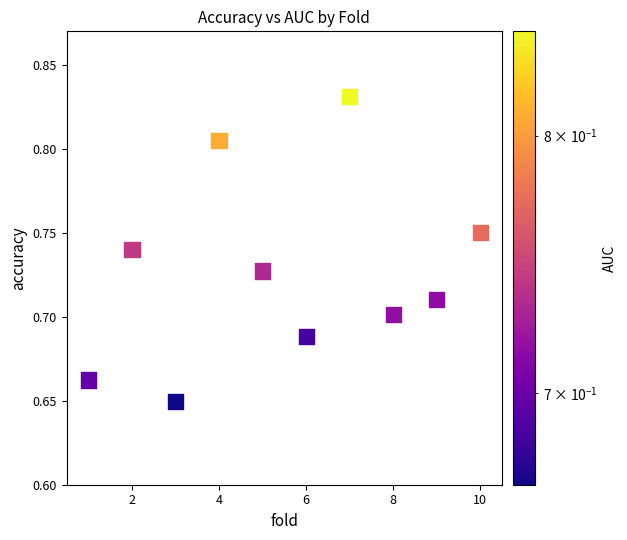

What is the average X value?

5.5